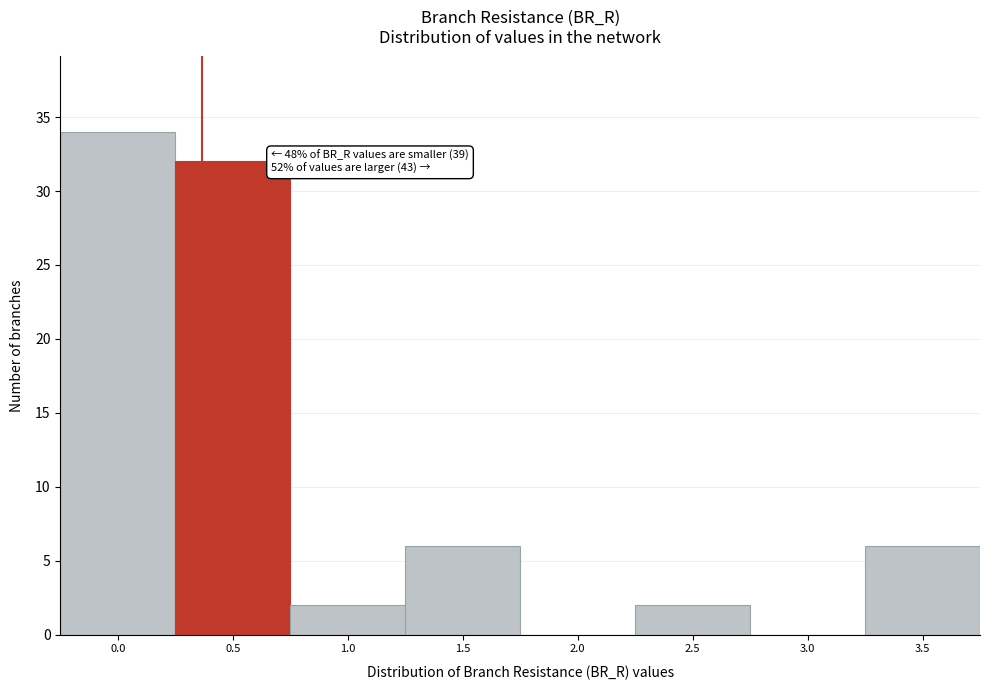

Reading right to left, list all the values displayed in this chart.

3.5=6	3.0=0	2.5=2	2.0=0	1.5=6	1.0=2	0.5=32	0.0=34